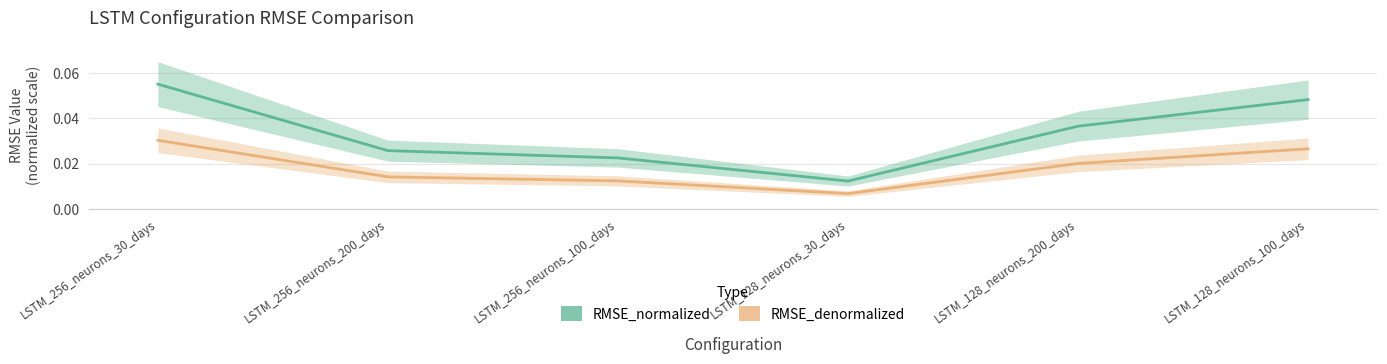

What are all the series names shown in the legend?

RMSE_normalized, RMSE_denormalized